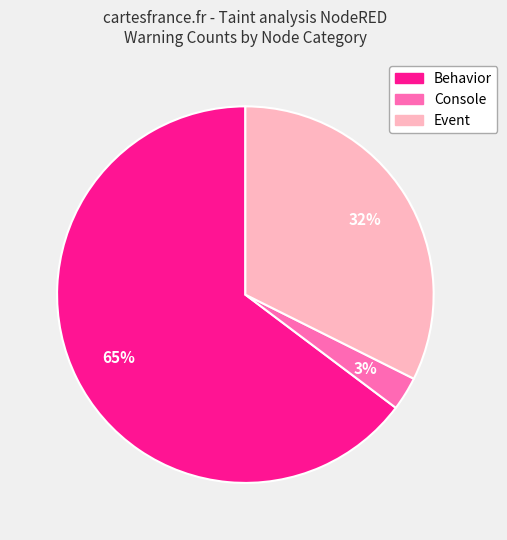

Is there a majority slice in this chart?

Yes